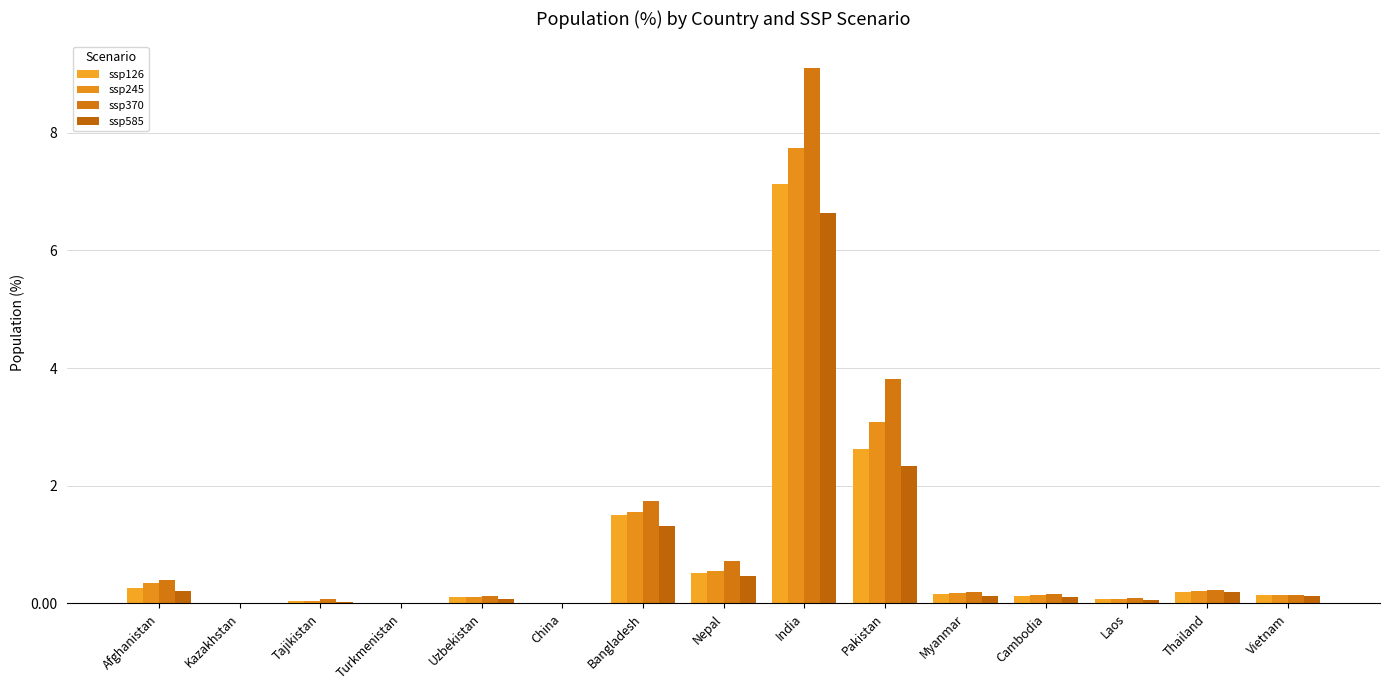

Reading left to right, what are all the values shown in this chart?

ssp126: Afghanistan=0.3	Kazakhstan=0.0	Tajikistan=0.0	Turkmenistan=0.0	Uzbekistan=0.1	China=0.0	Bangladesh=1.5	Nepal=0.5	India=7.1	Pakistan=2.6	Myanmar=0.2	Cambodia=0.1	Laos=0.1	Thailand=0.2	Vietnam=0.1
ssp245: Afghanistan=0.3	Kazakhstan=0.0	Tajikistan=0.0	Turkmenistan=0.0	Uzbekistan=0.1	China=0.0	Bangladesh=1.6	Nepal=0.6	India=7.7	Pakistan=3.1	Myanmar=0.2	Cambodia=0.1	Laos=0.1	Thailand=0.2	Vietnam=0.1
ssp370: Afghanistan=0.4	Kazakhstan=0.0	Tajikistan=0.1	Turkmenistan=0.0	Uzbekistan=0.1	China=0.0	Bangladesh=1.7	Nepal=0.7	India=9.1	Pakistan=3.8	Myanmar=0.2	Cambodia=0.2	Laos=0.1	Thailand=0.2	Vietnam=0.1
ssp585: Afghanistan=0.2	Kazakhstan=0.0	Tajikistan=0.0	Turkmenistan=0.0	Uzbekistan=0.1	China=0.0	Bangladesh=1.3	Nepal=0.5	India=6.6	Pakistan=2.3	Myanmar=0.1	Cambodia=0.1	Laos=0.1	Thailand=0.2	Vietnam=0.1